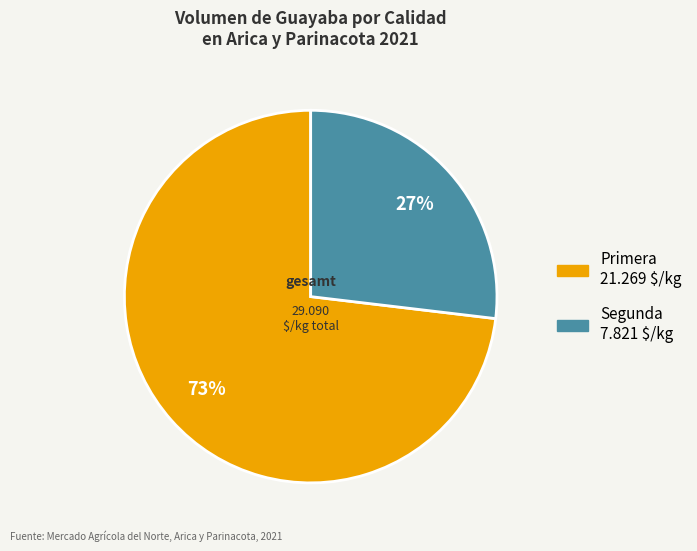

To the nearest percent, what is the average slice percentage?

50%